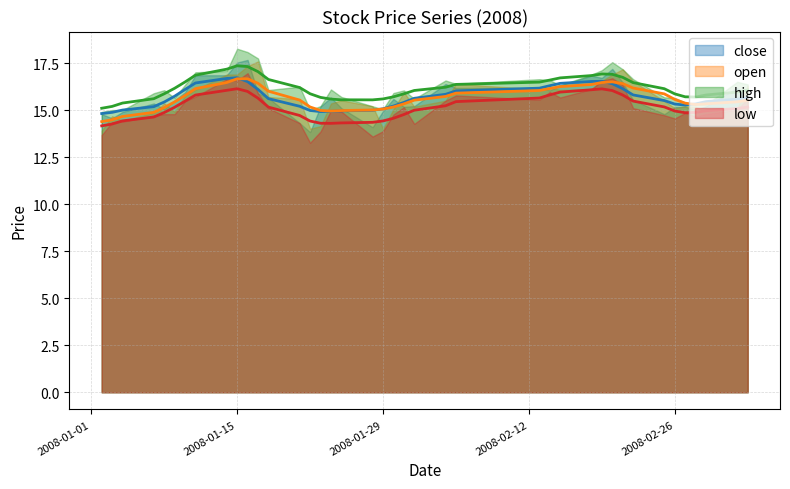

How many interior local peaks does the open series have?

9